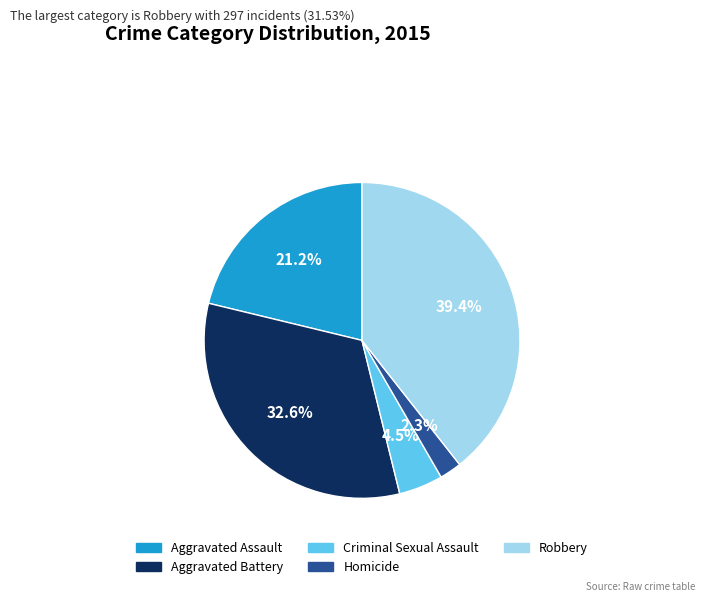

Is it true that Homicide is 11% of the pie?

False